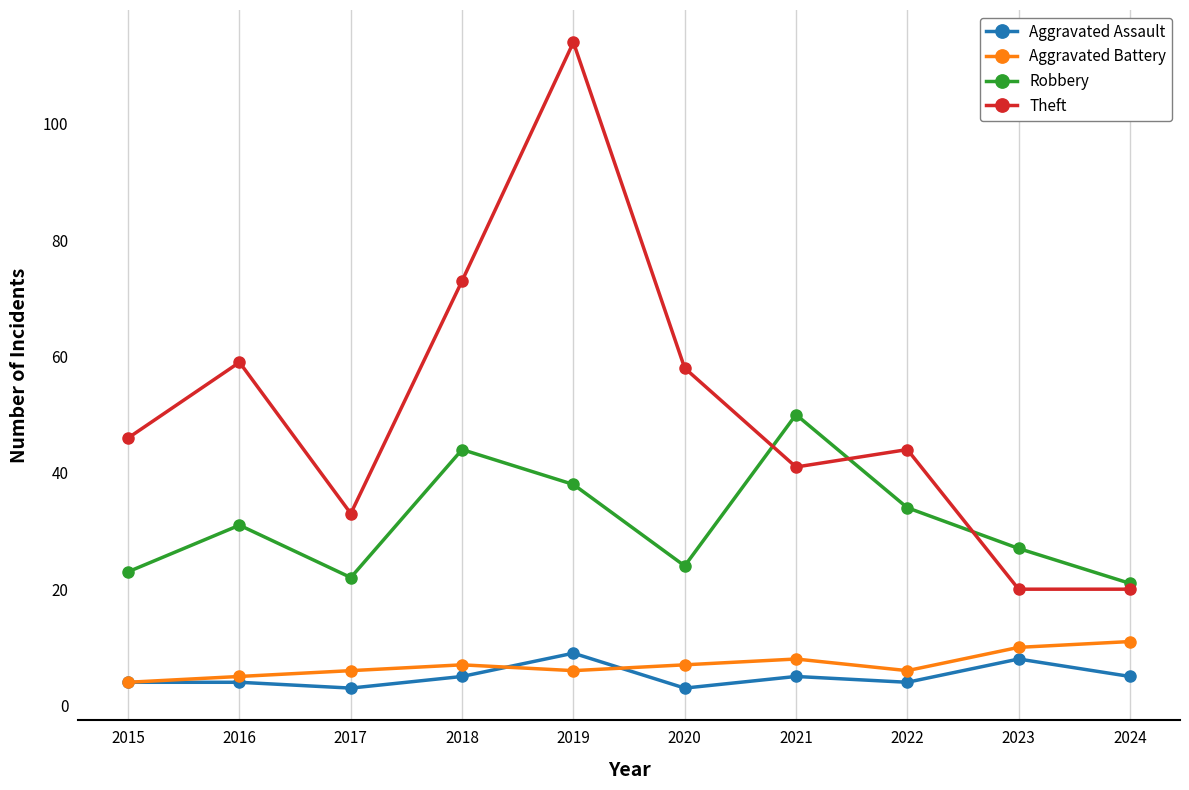

True or false: Theft and Aggravated Battery cross at least once.

False